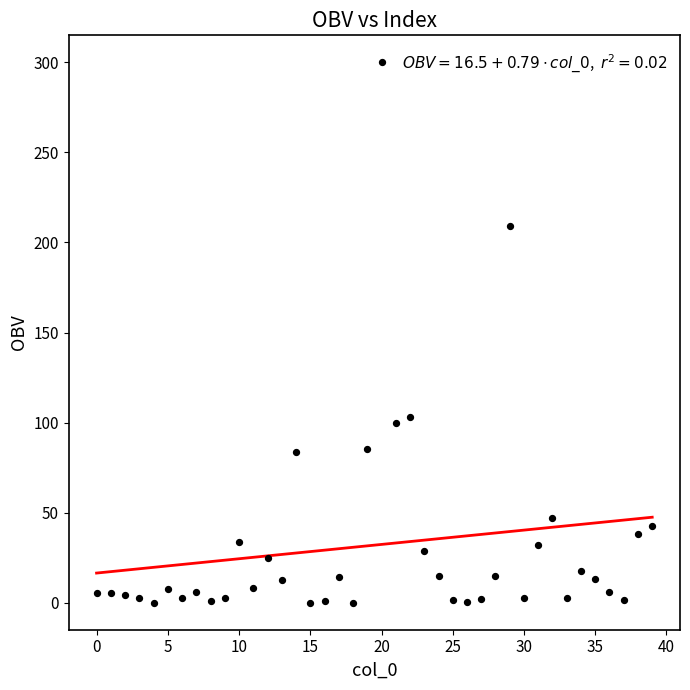

What is the range of Y values (max minus min)?

300.0